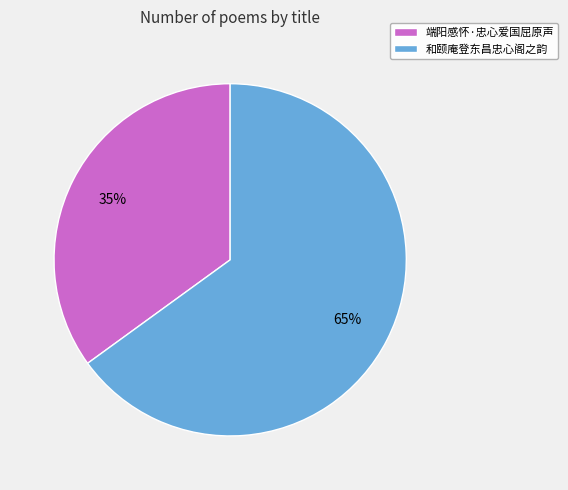

The 端阳感怀·忠心爱国屈原声 slice represents 42% of the pie. True or false?

False